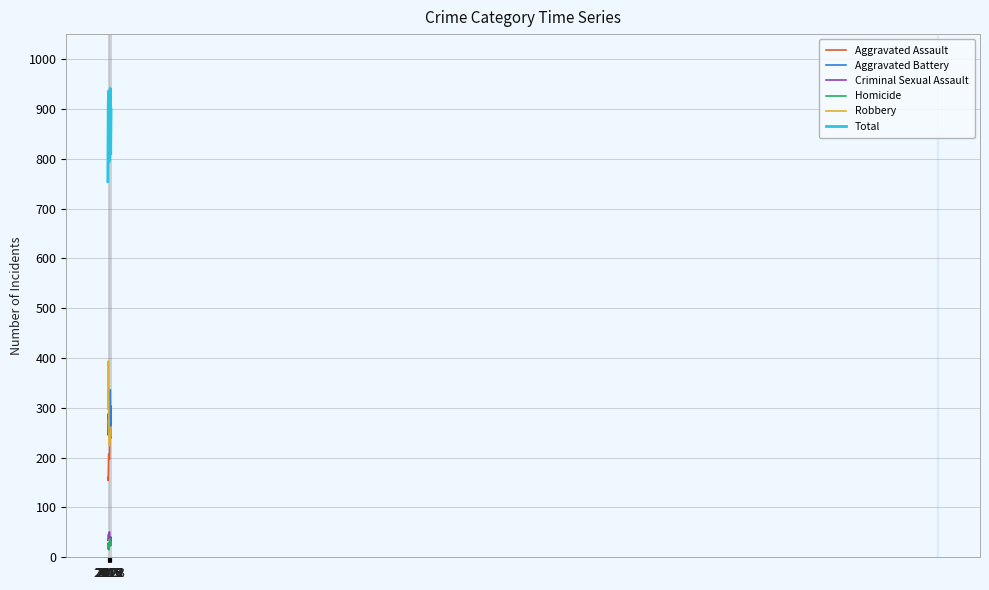

Is it true that Aggravated Assault equals 414 at 2020?

False